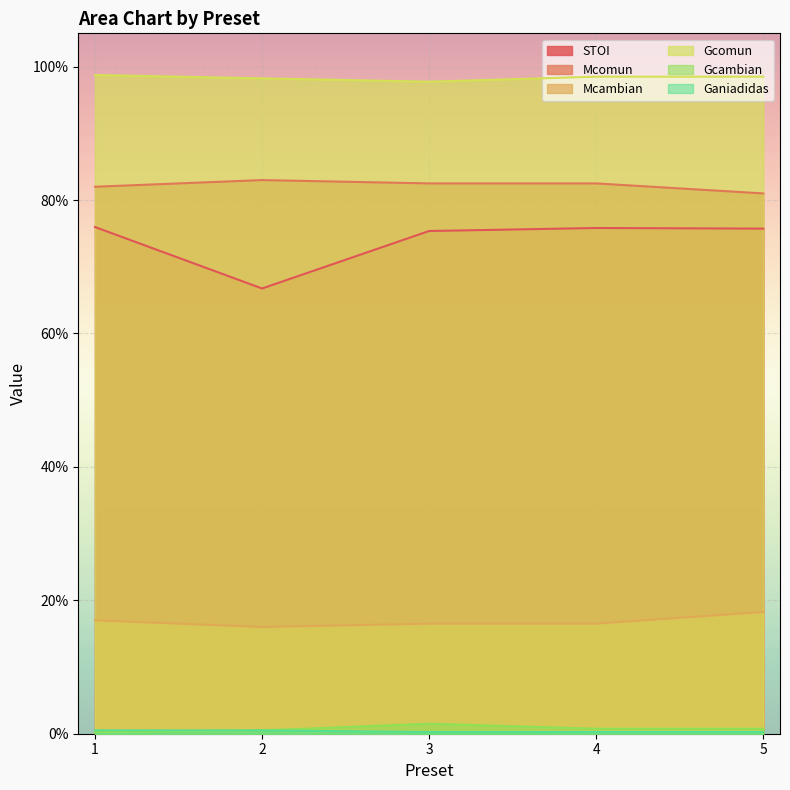

True or false: Gcambian and Gcomun cross at least once.

False